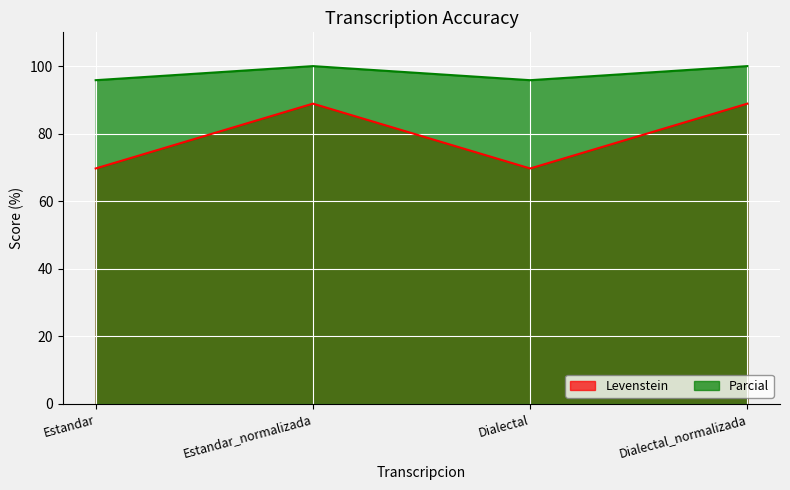

At which category does the chart reach its minimum across all series?

Estandar